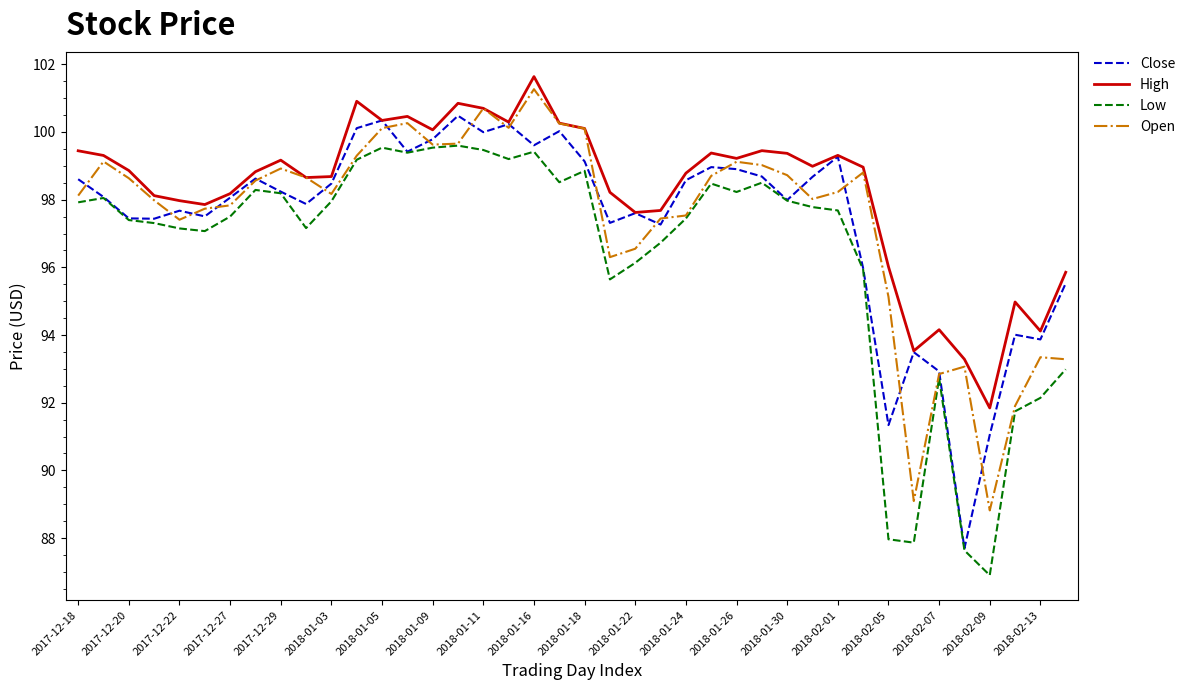

What is the minimum value shown in the chart?

86.9